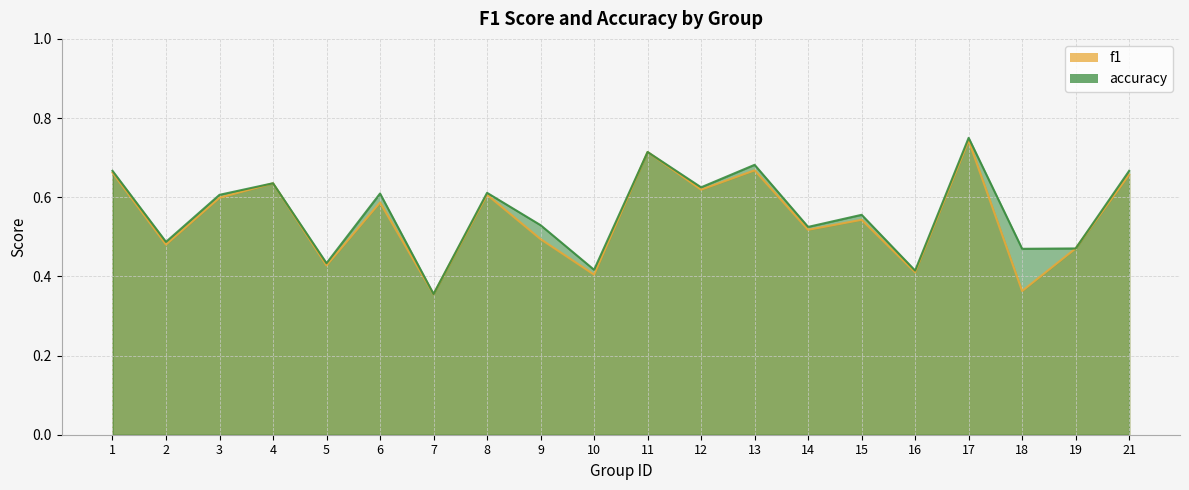

Reading left to right, what are all the values shown in this chart?

f1: 1=0.7	2=0.5	3=0.6	4=0.6	5=0.4	6=0.6	7=0.4	8=0.6	9=0.5	10=0.4	11=0.7	12=0.6	13=0.7	14=0.5	15=0.5	16=0.4	17=0.7	18=0.4	19=0.5	21=0.7
accuracy: 1=0.7	2=0.5	3=0.6	4=0.6	5=0.4	6=0.6	7=0.4	8=0.6	9=0.5	10=0.4	11=0.7	12=0.6	13=0.7	14=0.5	15=0.6	16=0.4	17=0.8	18=0.5	19=0.5	21=0.7